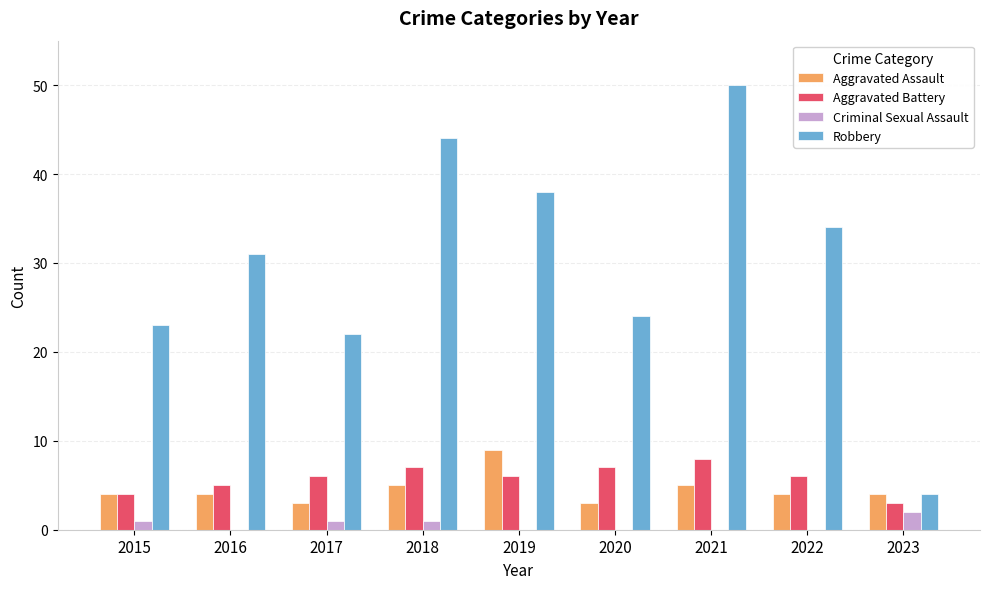

Which series has the largest range (max minus min)?

Robbery